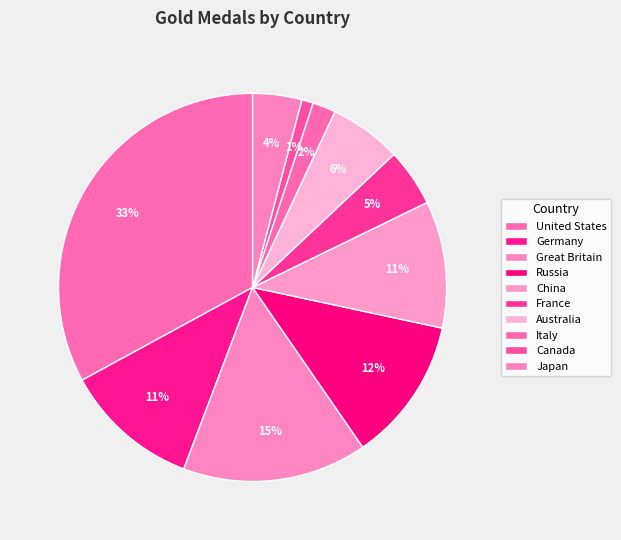

Rank the categories by value from lowest to highest.

Canada, Italy, Japan, France, Australia, China, Germany, Russia, Great Britain, United States